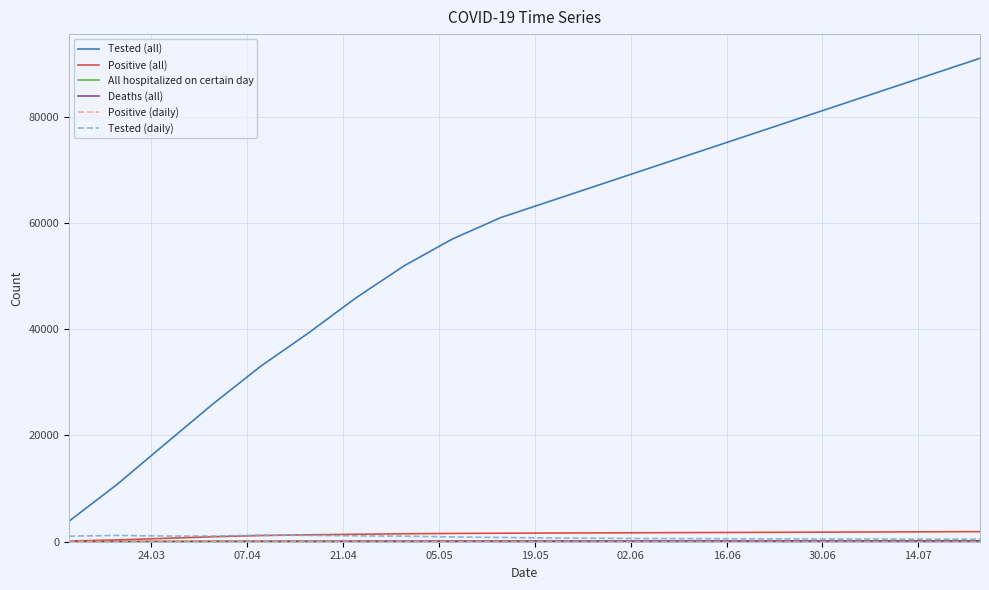

How many values in the Positive (all) series are below 1630?

10